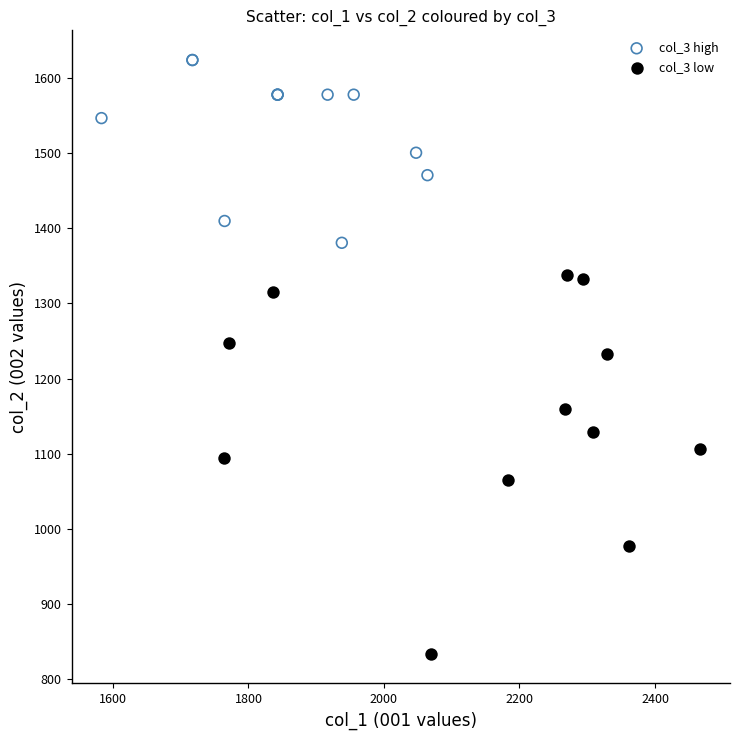

Which series has the largest Y range (max minus min)?

col_3 low